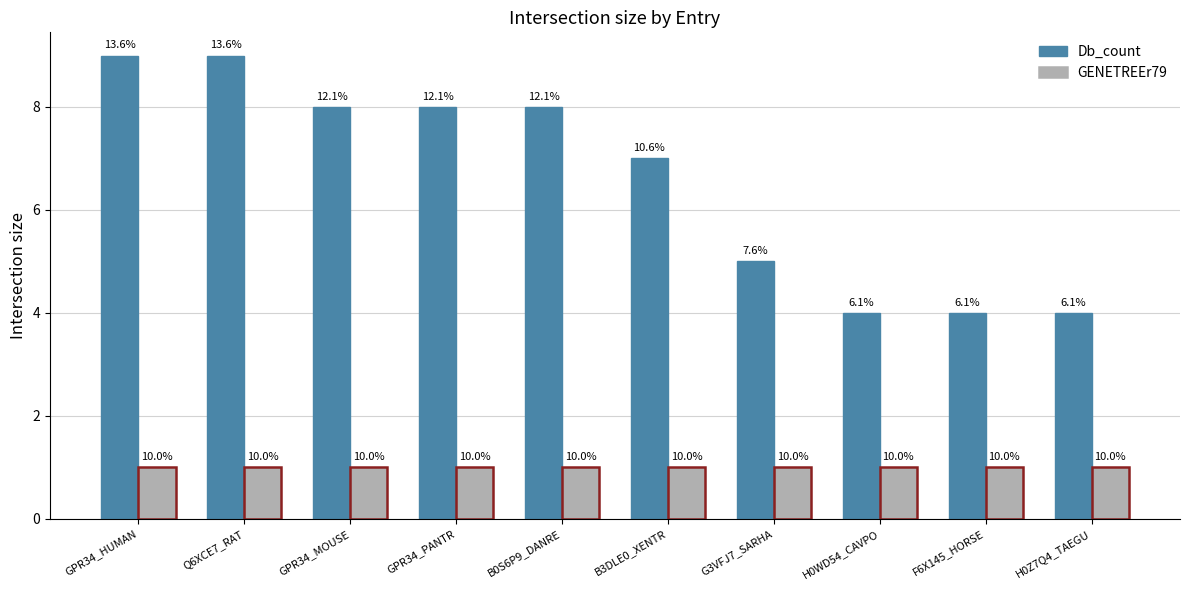

Is the value of Db_count at GPR34_PANTR greater than the value of GENETREEr79 at B3DLE0_XENTR?

Yes